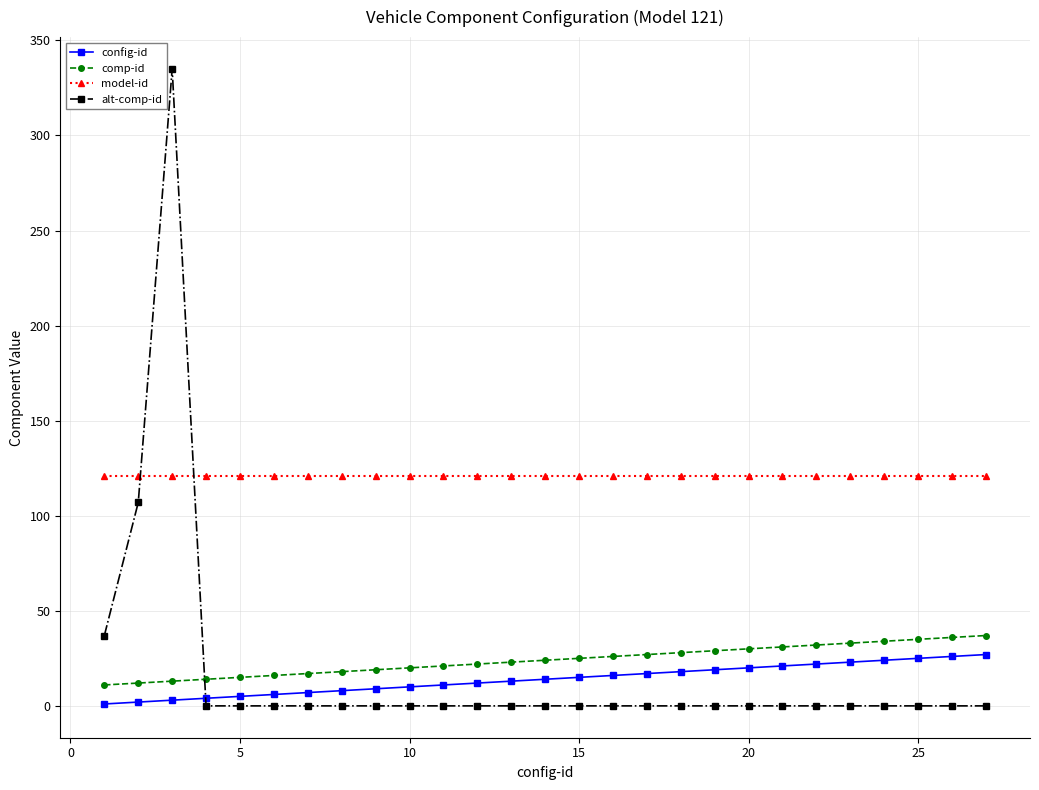

What is the greatest value displayed?

335